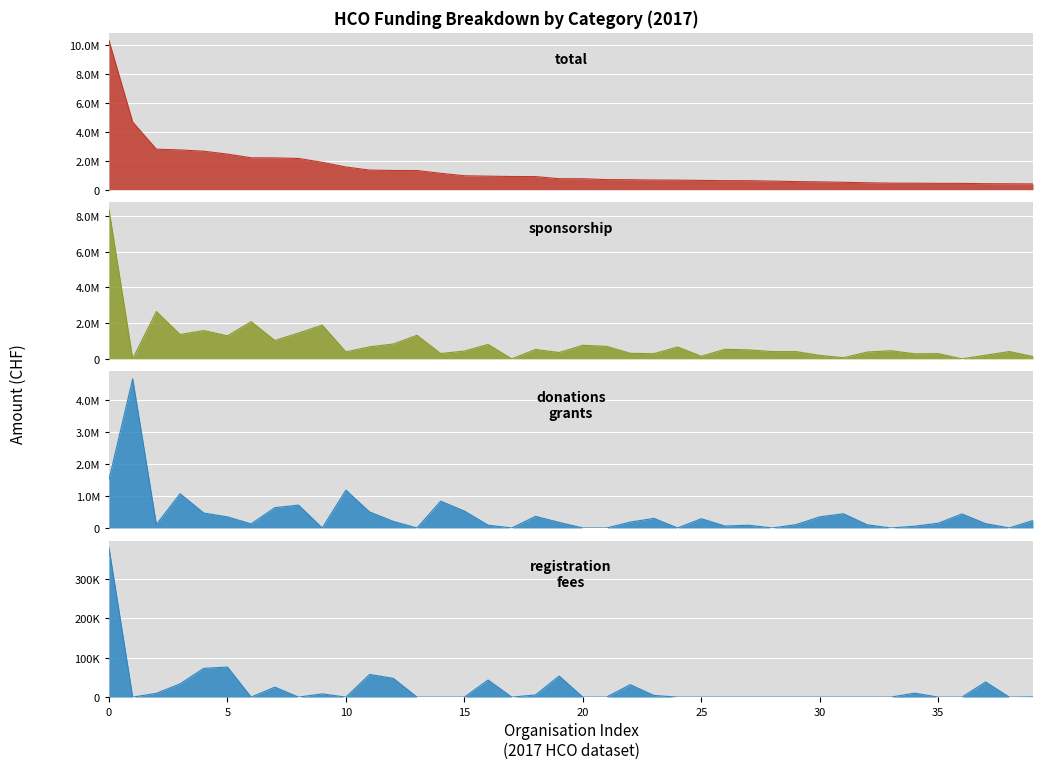

What is the label of the 22nd point from the right?

18